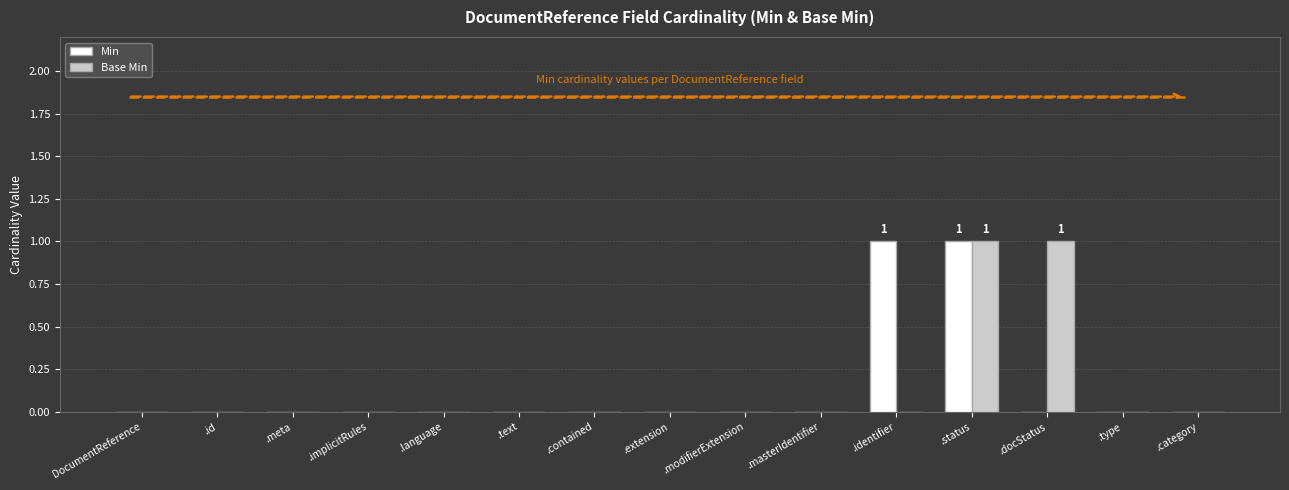

True or false: Min has a value of 1 at .implicitRules.

False